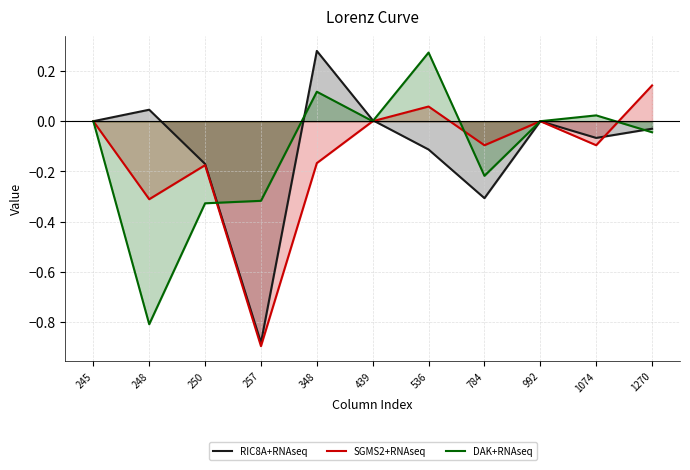

What is the total value across all series at 1074?

-0.1